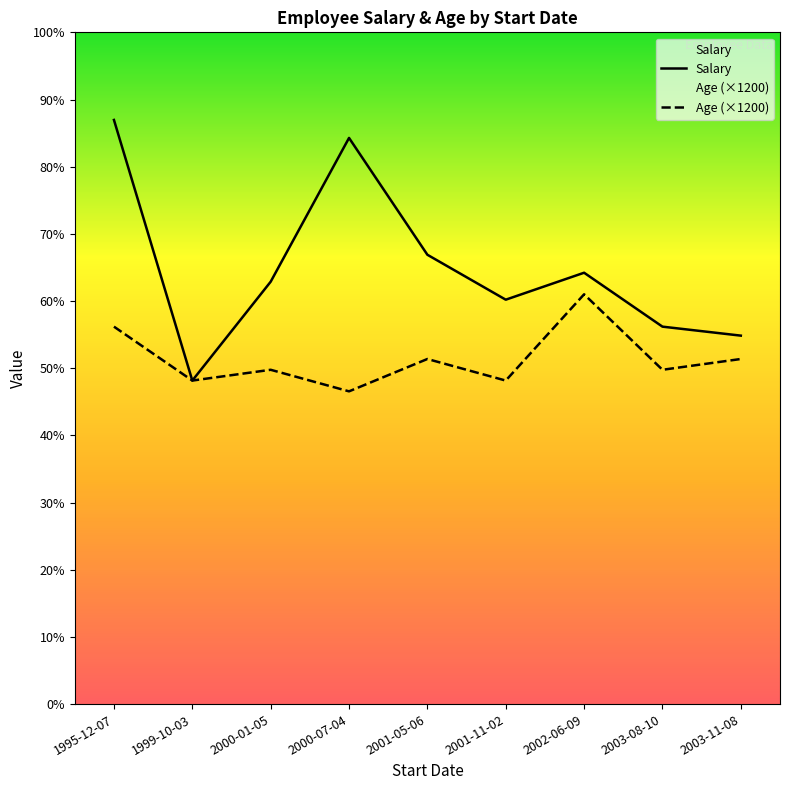

At how many categories does at least one series exceed 37676?

8